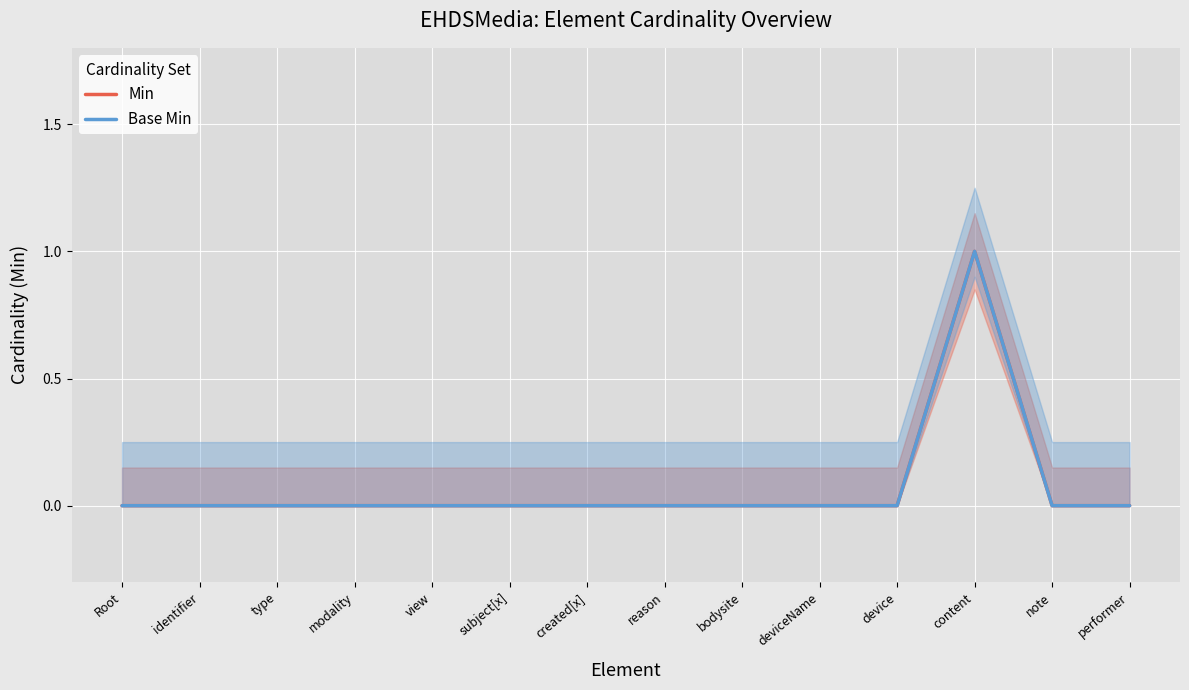

Reading left to right, transcribe all the data shown in this chart.

Min: Root=0	identifier=0	type=0	modality=0	view=0	subject[x]=0	created[x]=0	reason=0	bodysite=0	deviceName=0	device=0	content=1	note=0	performer=0
Base Min: Root=0	identifier=0	type=0	modality=0	view=0	subject[x]=0	created[x]=0	reason=0	bodysite=0	deviceName=0	device=0	content=1	note=0	performer=0